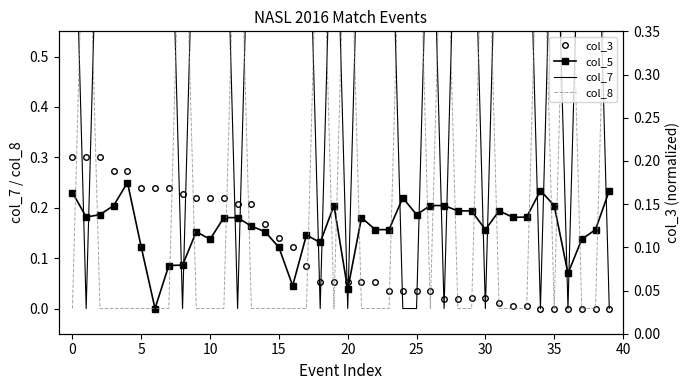

Which series has the largest total across all categories?

col_7